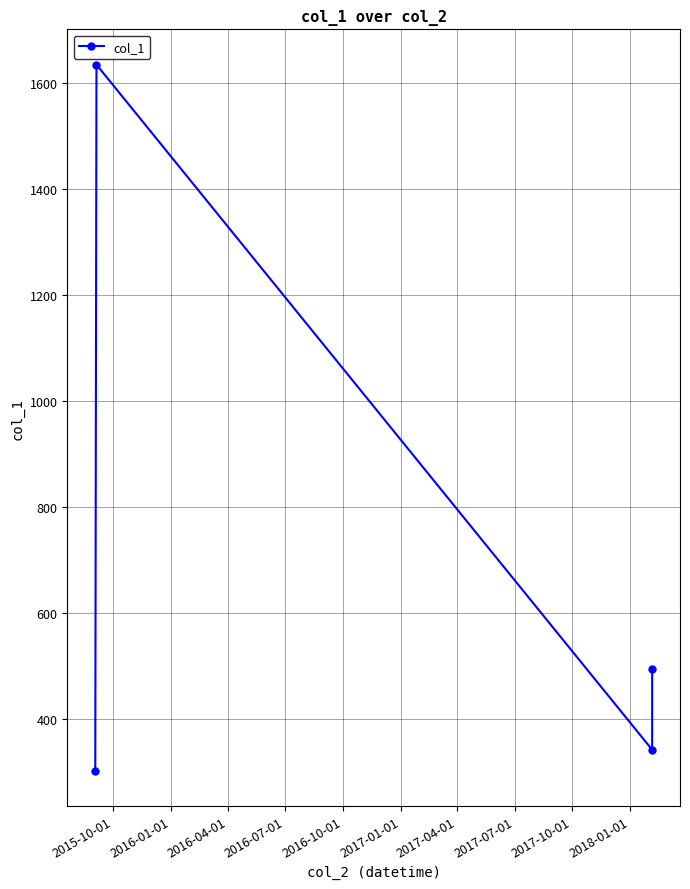

Reading left to right, what are all the values shown in this chart?

302.5	1634.2	341.9	494.3